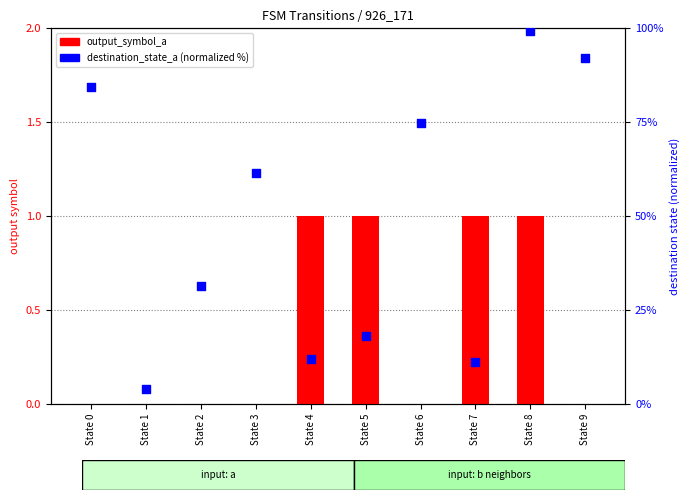

What is the total value across all series at State 7?

12.0